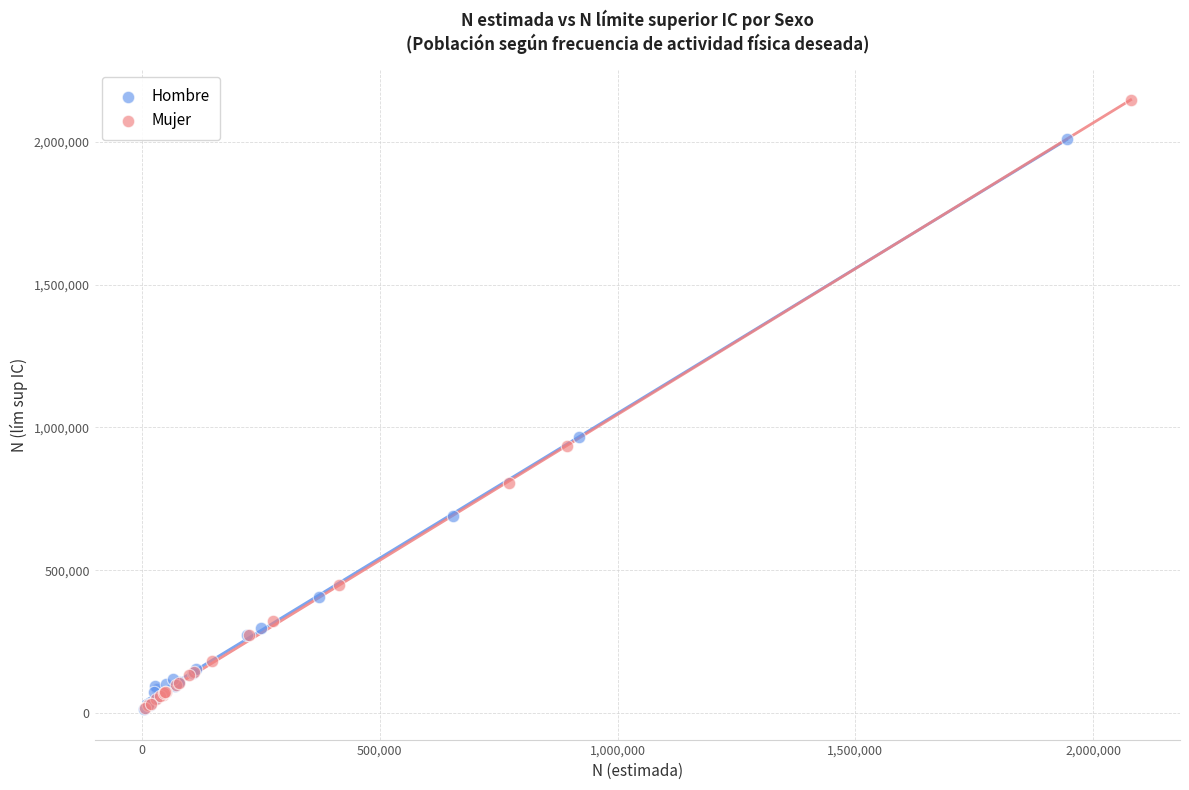

Which series has the widest spread of Y values?

Mujer